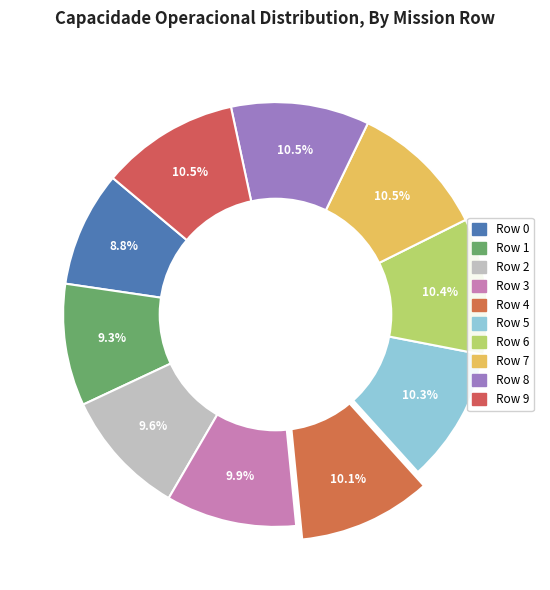

Count the number of slices in the pie.

10